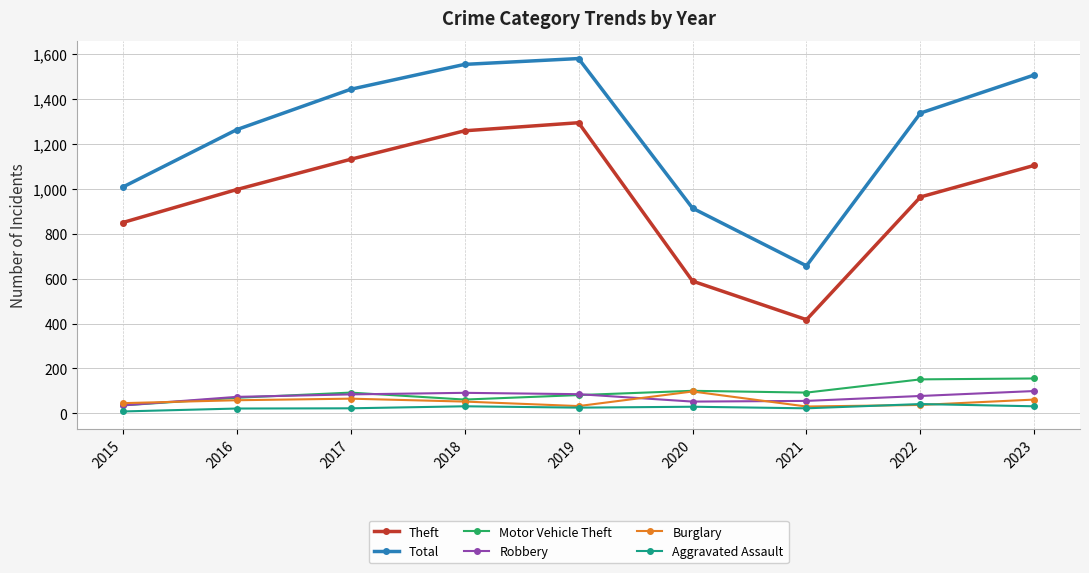

How many lines are shown in the chart?

6